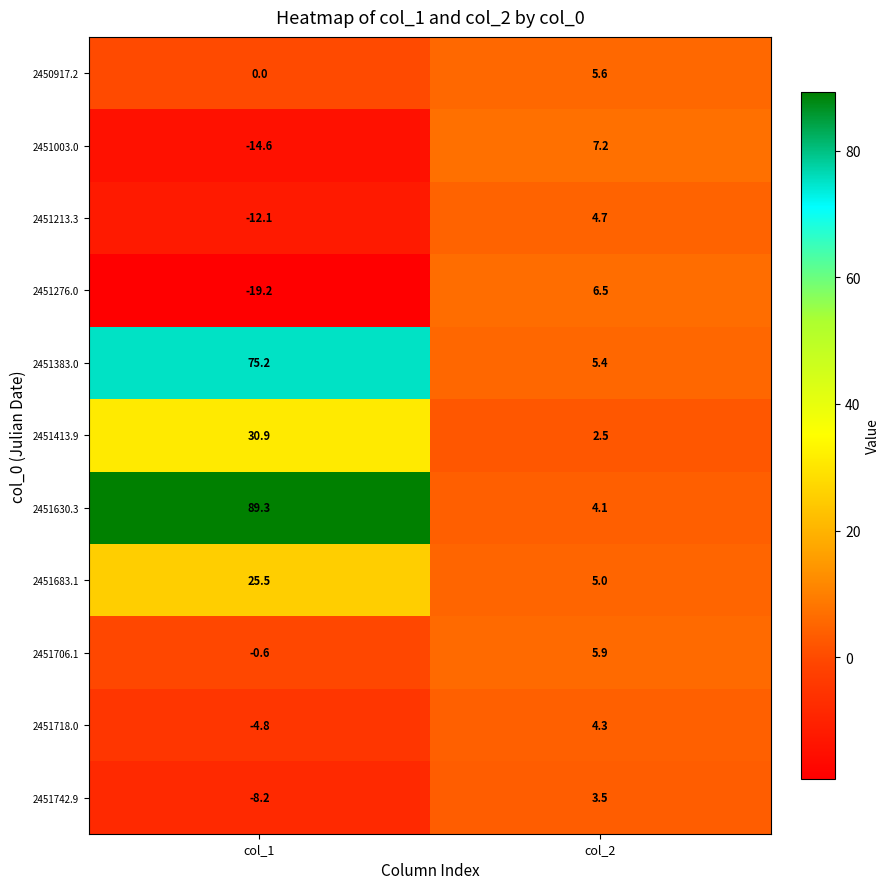

At which category is the sum across all series the highest?

col_1